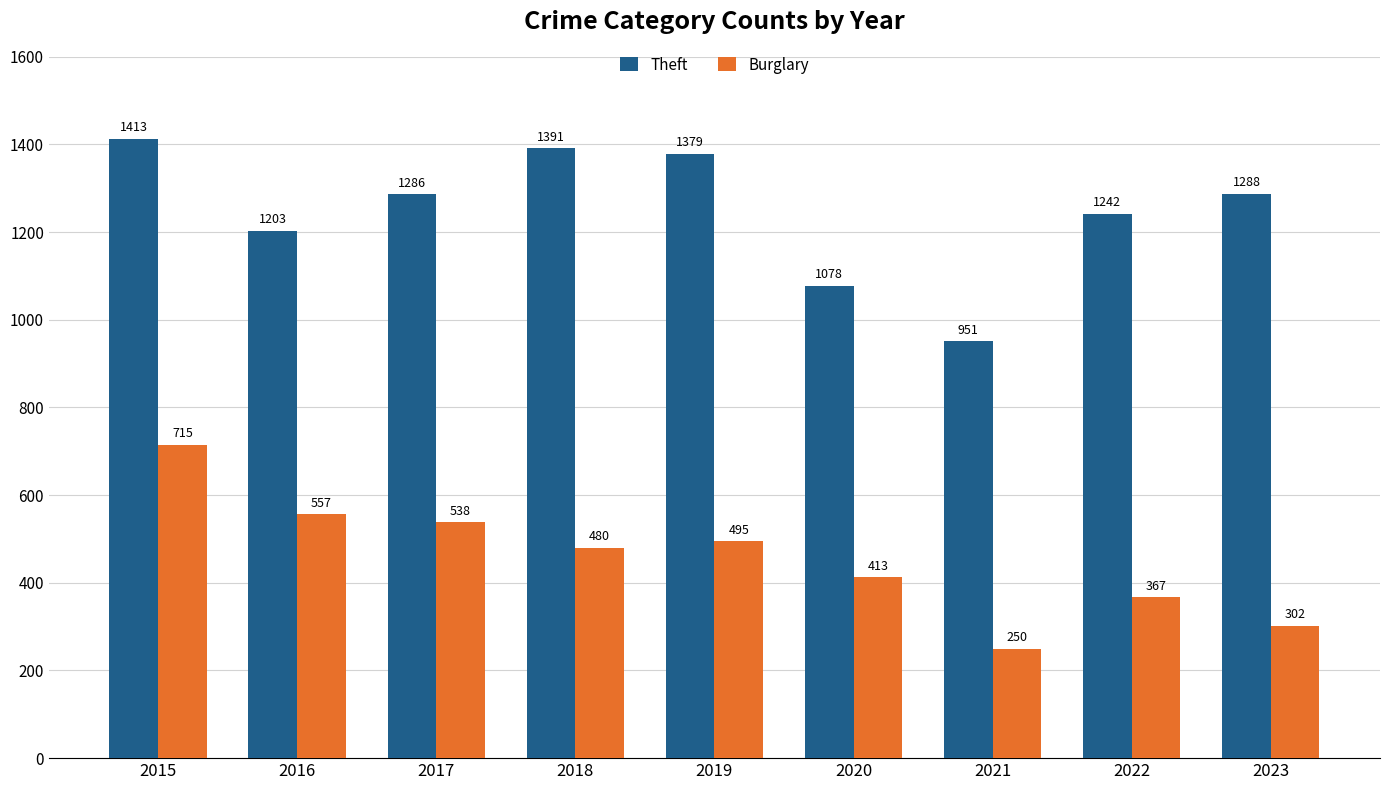

True or false: Burglary has a value of 480 at 2018.

True